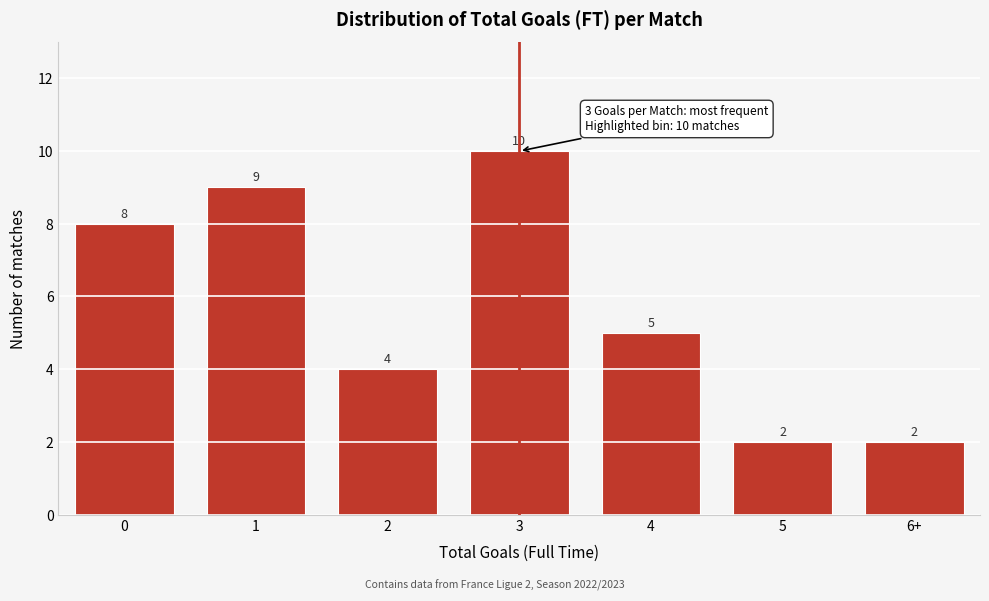

Reading right to left, extract all data points from this chart.

2	2	5	10	4	9	8